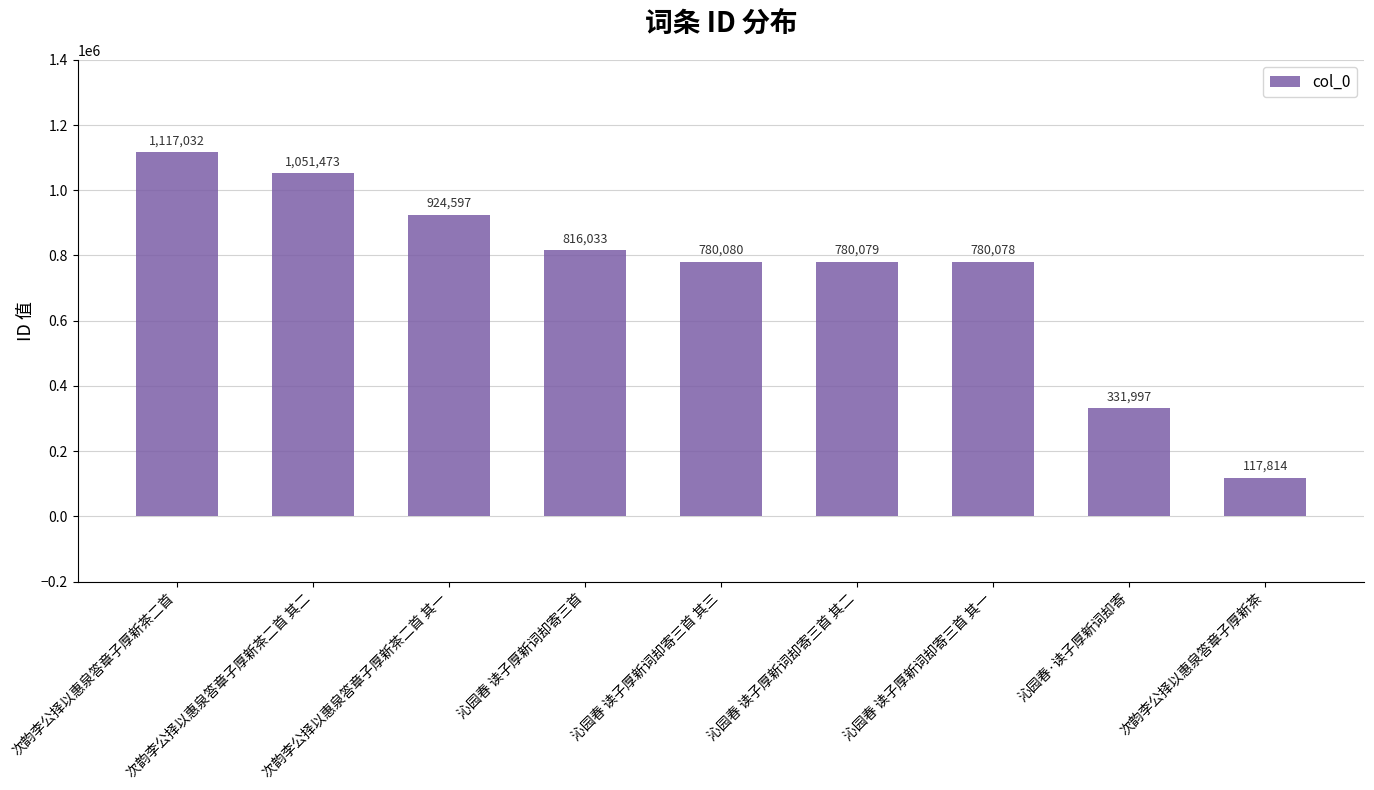

True or false: the data shows 117814 at 次韵李公择以惠泉答章子厚新茶.

True